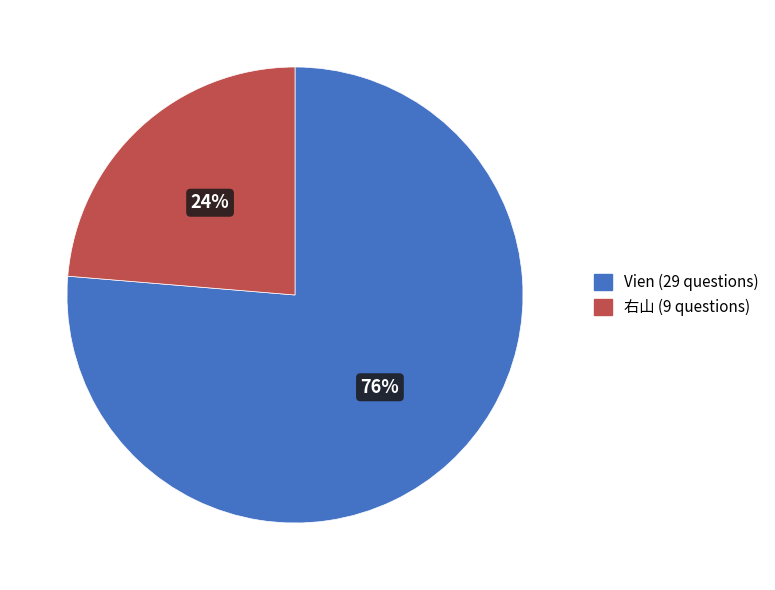

To the nearest percent, what percentage of the pie is Vien?

76%